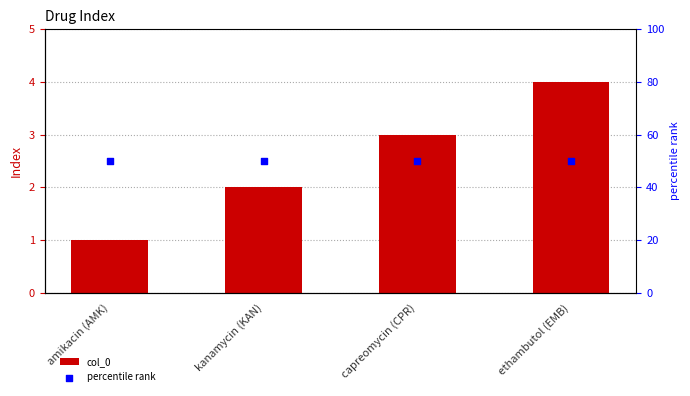

What is the total value across all series at kanamycin (KAN)?

52